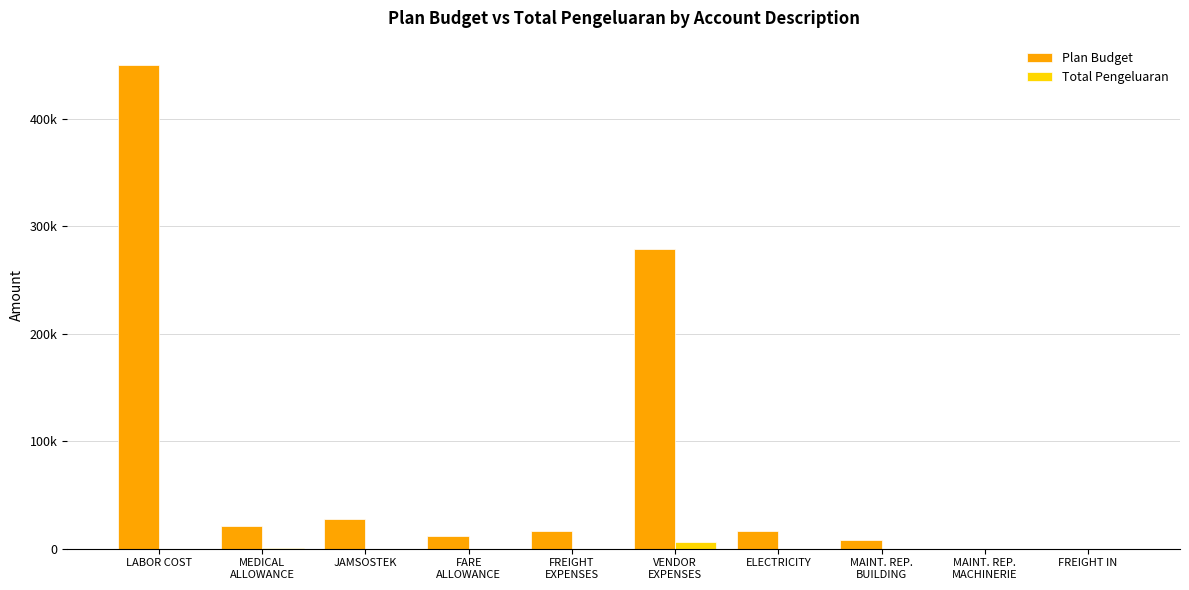

Is the value of Total Pengeluaran at VENDOR
EXPENSES greater than the value of Plan Budget at MAINT. REP.
BUILDING?

No